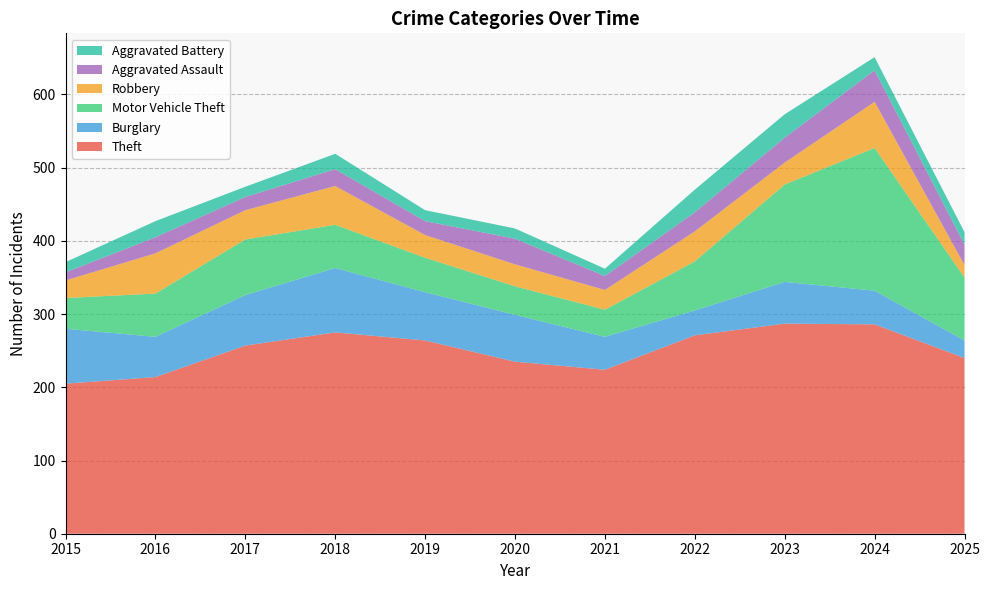

Reading left to right, extract all data points from this chart.

Theft: 2015=205	2016=214	2017=257	2018=275	2019=264	2020=235	2021=224	2022=271	2023=287	2024=286	2025=240
Burglary: 2015=75	2016=55	2017=69	2018=88	2019=66	2020=64	2021=45	2022=34	2023=57	2024=46	2025=24
Motor Vehicle Theft: 2015=42	2016=59	2017=76	2018=59	2019=47	2020=39	2021=37	2022=67	2023=133	2024=195	2025=86
Robbery: 2015=24	2016=55	2017=40	2018=53	2019=31	2020=30	2021=27	2022=41	2023=30	2024=63	2025=17
Aggravated Assault: 2015=11	2016=22	2017=18	2018=23	2019=19	2020=35	2021=19	2022=26	2023=34	2024=43	2025=28
Aggravated Battery: 2015=14	2016=22	2017=14	2018=21	2019=15	2020=14	2021=10	2022=31	2023=32	2024=18	2025=17